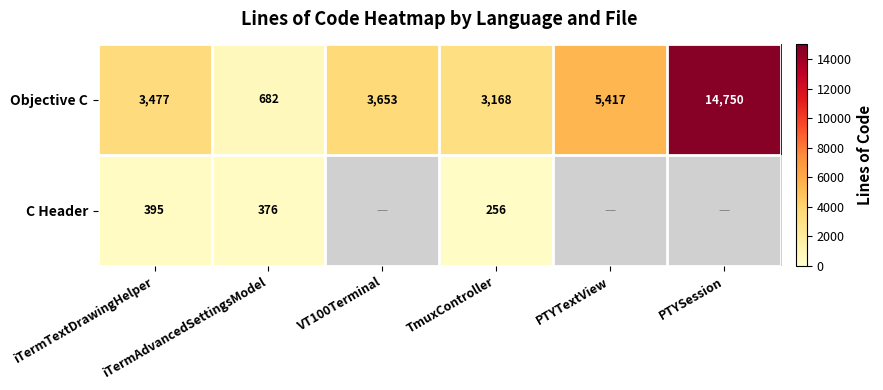

Which label corresponds to the smallest value in the chart?

TmuxController